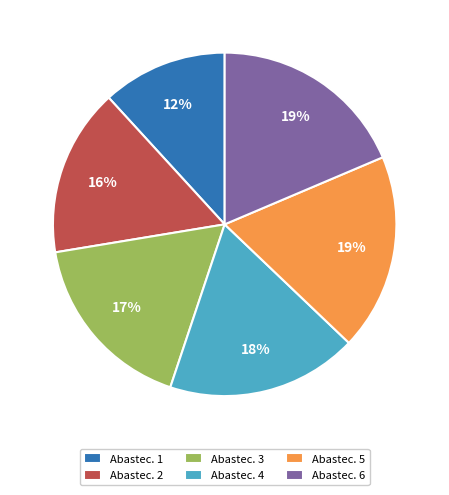

Does any single category account for the majority?

No